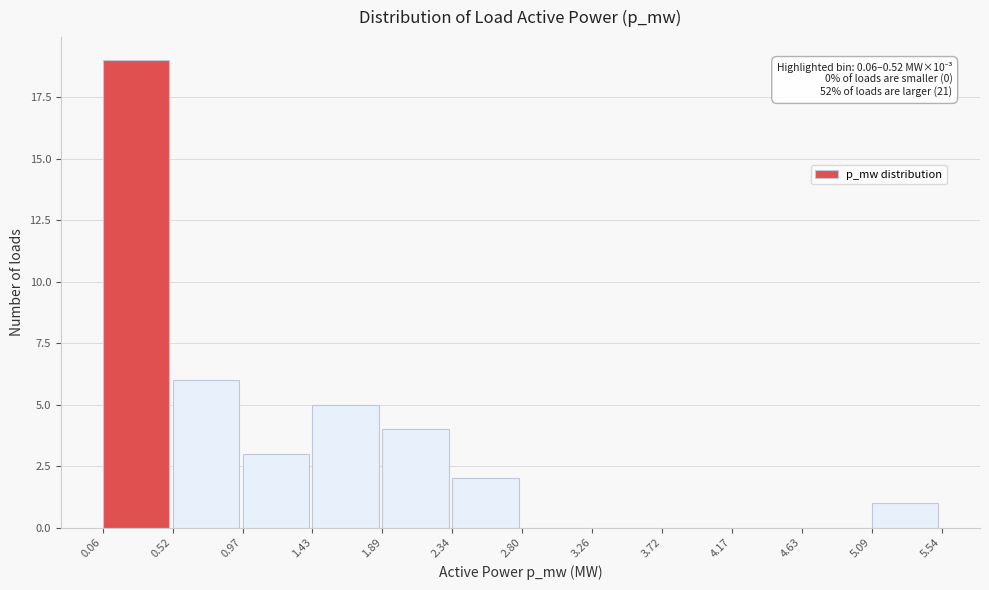

Which range on the x-axis has the tallest bar?

0.06 to 0.52